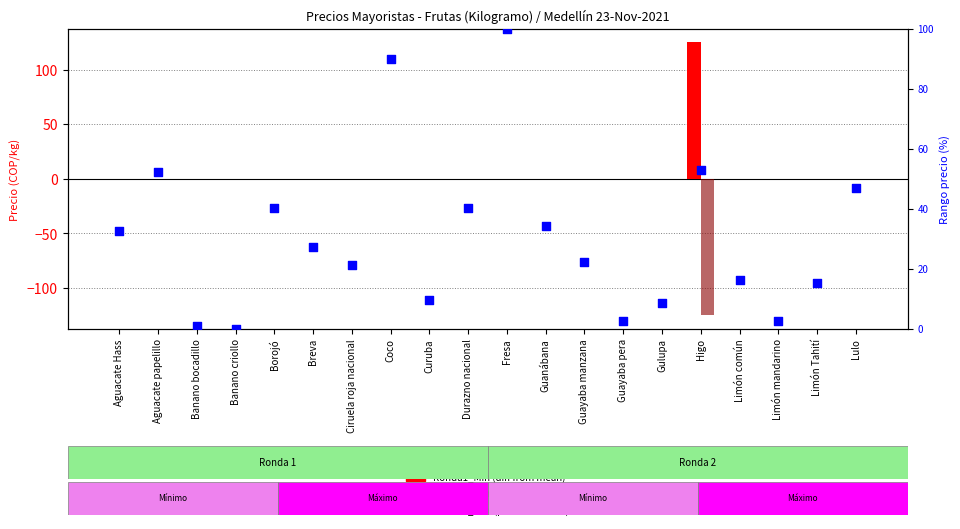

Which series has the largest total across all categories?

Ronda2_Max